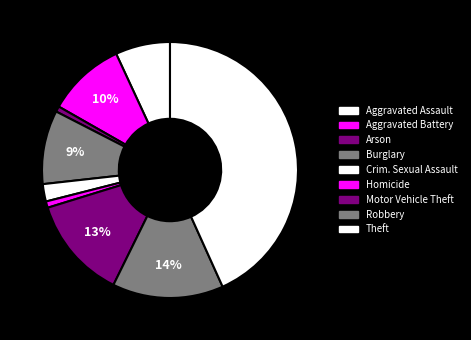

Does Robbery represent more than half of the total?

No